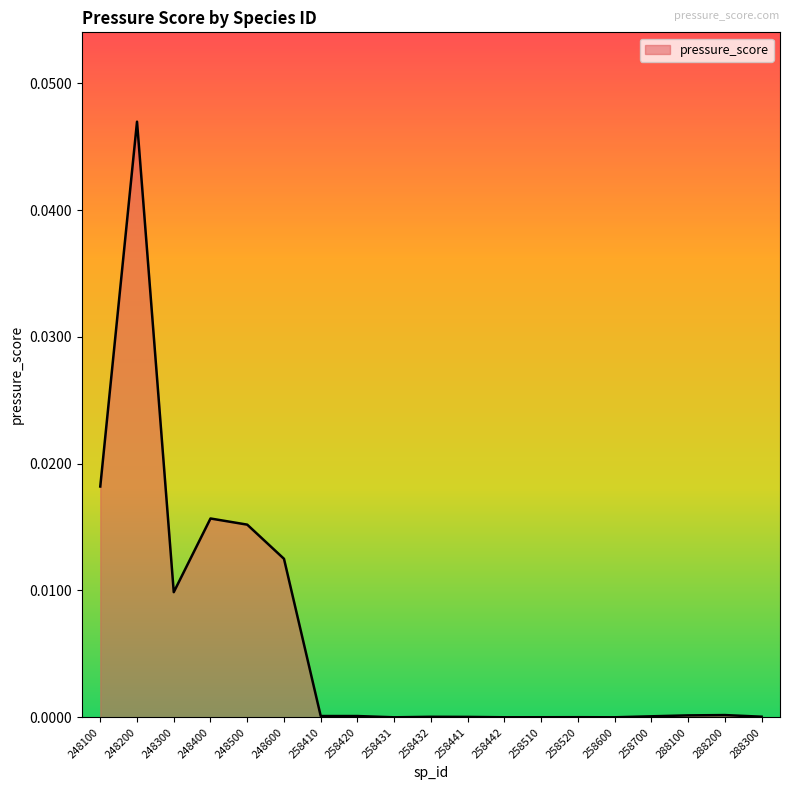

Which category has the highest value across all series?

248200